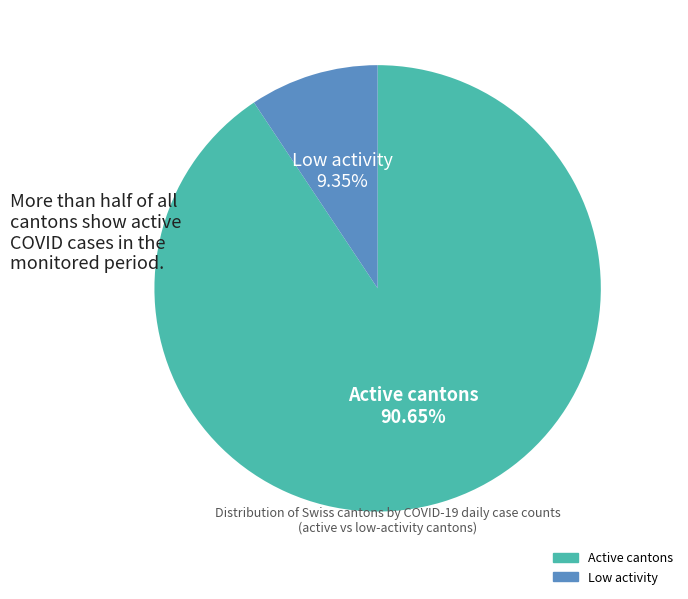

How many slices are in this pie chart?

2